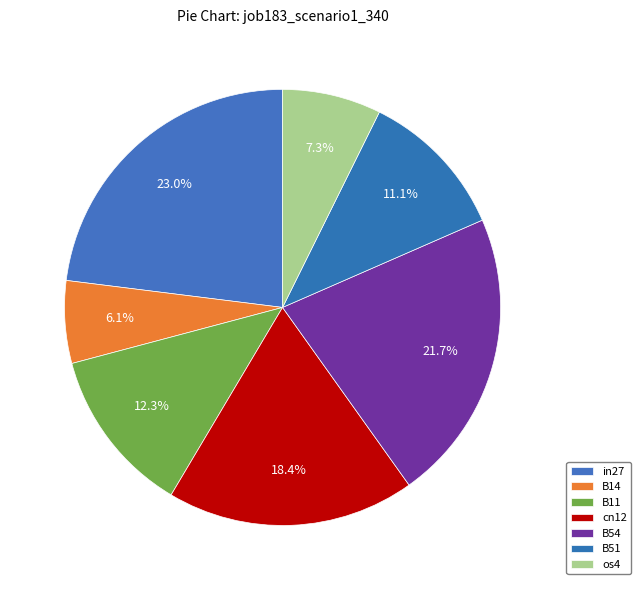

What percentage do os4 and B14 together represent?

13.4%